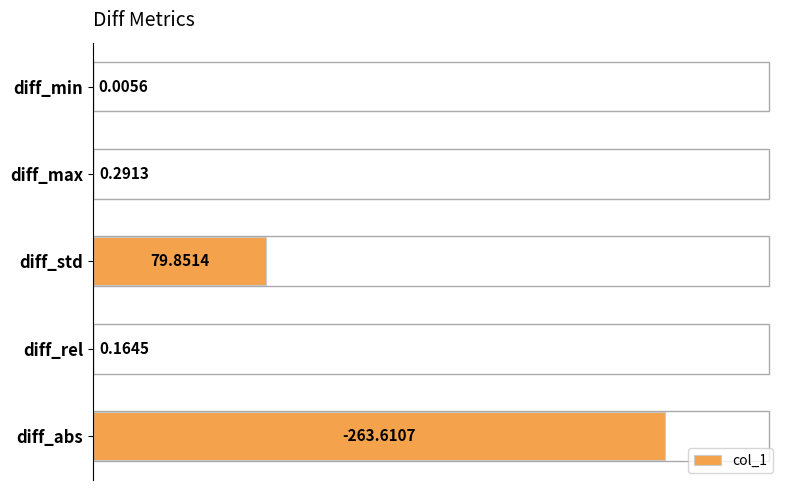

At which label is the value closest to 131?

diff_std